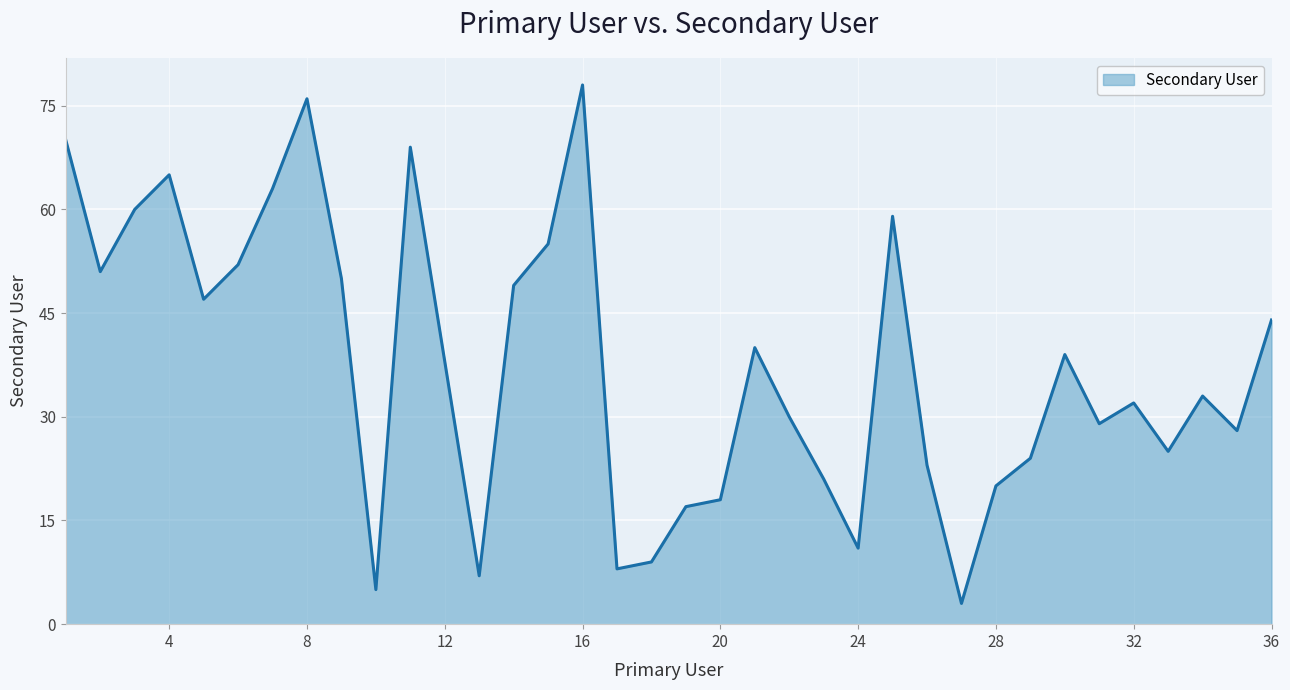

What is the difference between the maximum and minimum values?

75